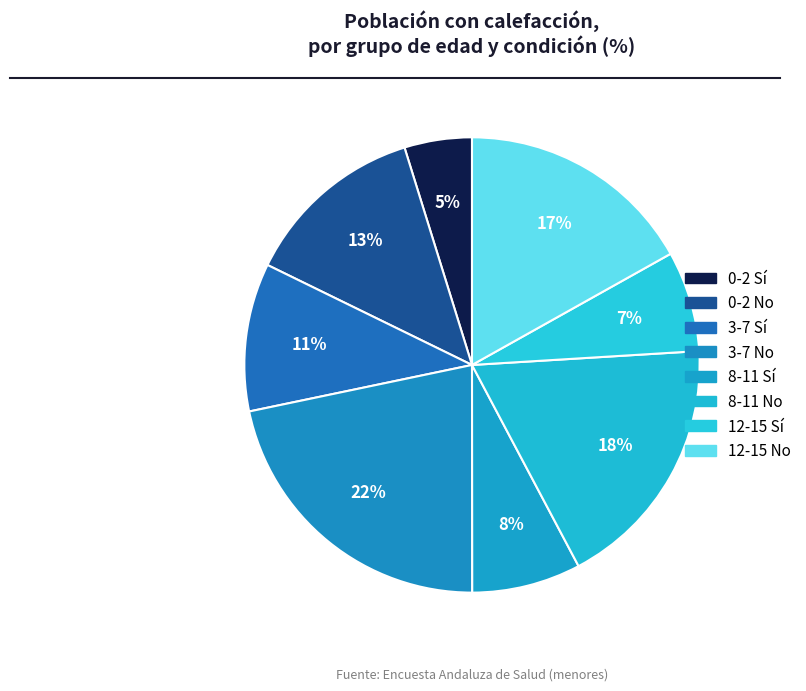

Which has a higher value, 12-15 No or 3-7 No?

3-7 No